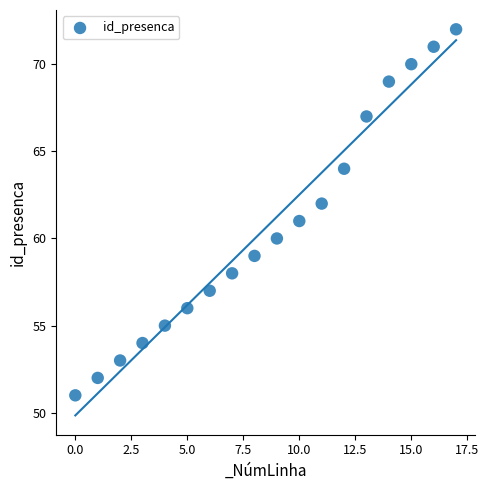

What is the range of Y values (max minus min)?

21